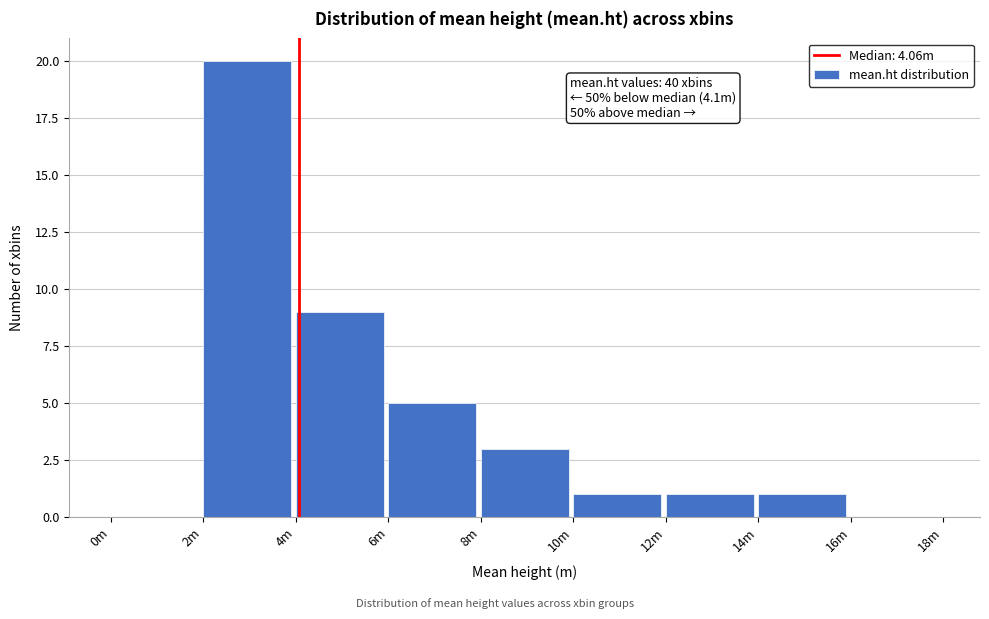

Reading left to right, list all the values displayed in this chart.

0m=0	2m=20	4m=9	6m=5	8m=3	10m=1	12m=1	14m=1	16m=0